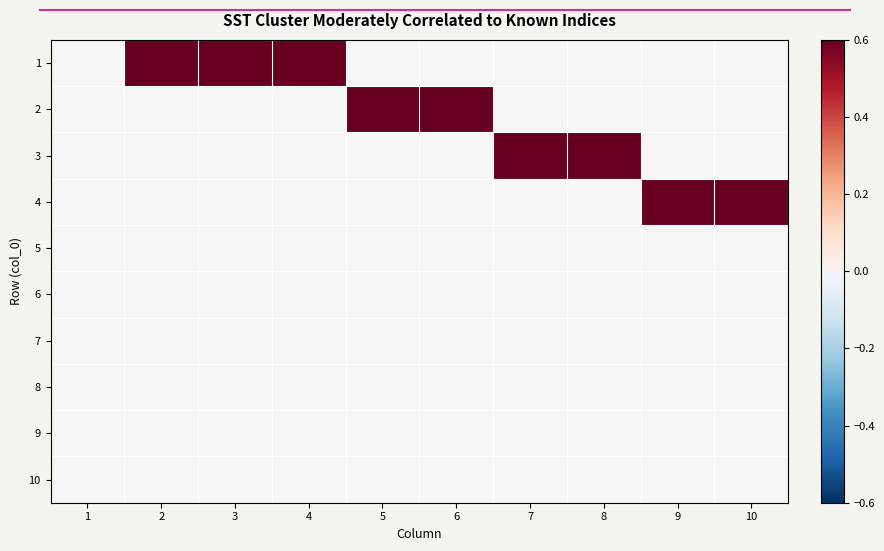

Which has a higher value, 4 or 9?

4